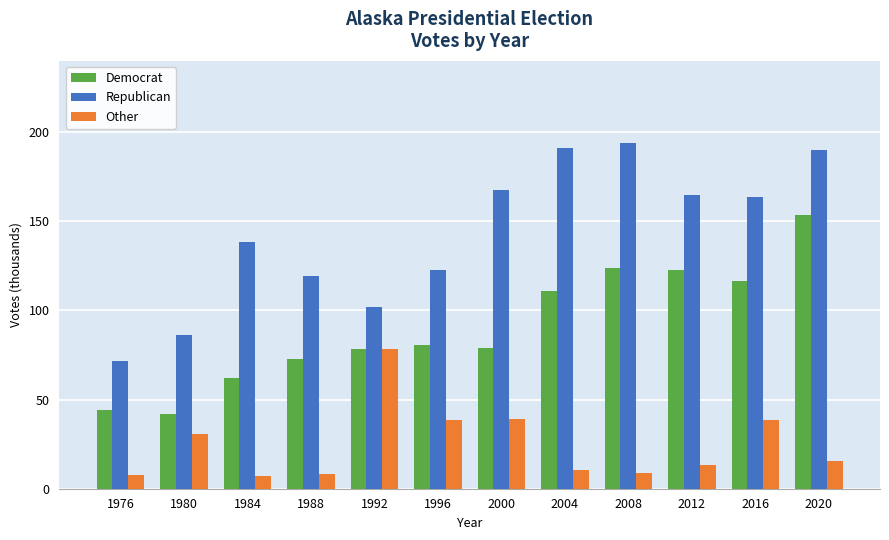

Which series has the largest total across all categories?

Republican